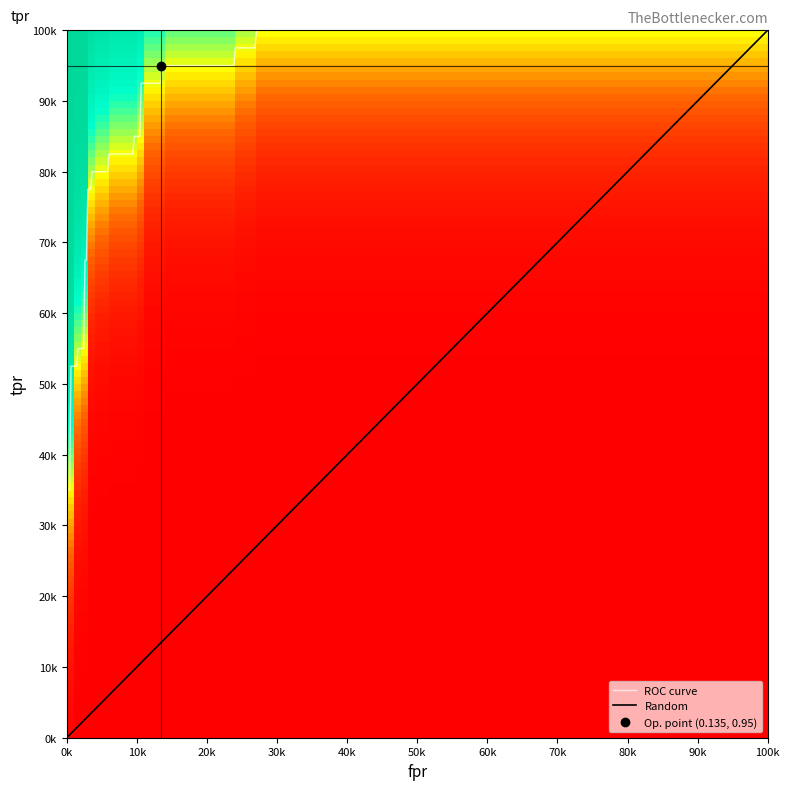

What is the spread (max minus min) of values at 18?

0.8